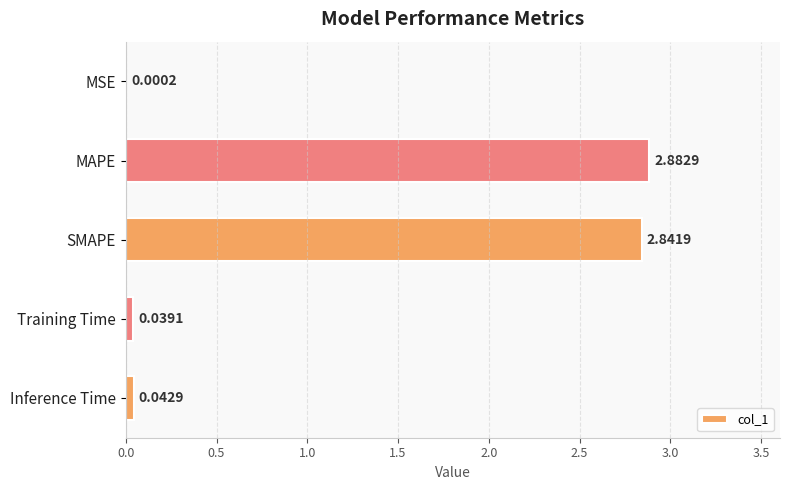

Which has a higher value, SMAPE or MSE?

SMAPE